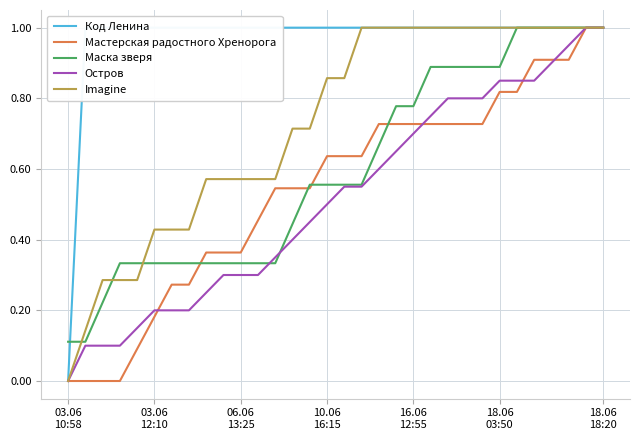

What is the approximate value of Imagine at 9?

0.6